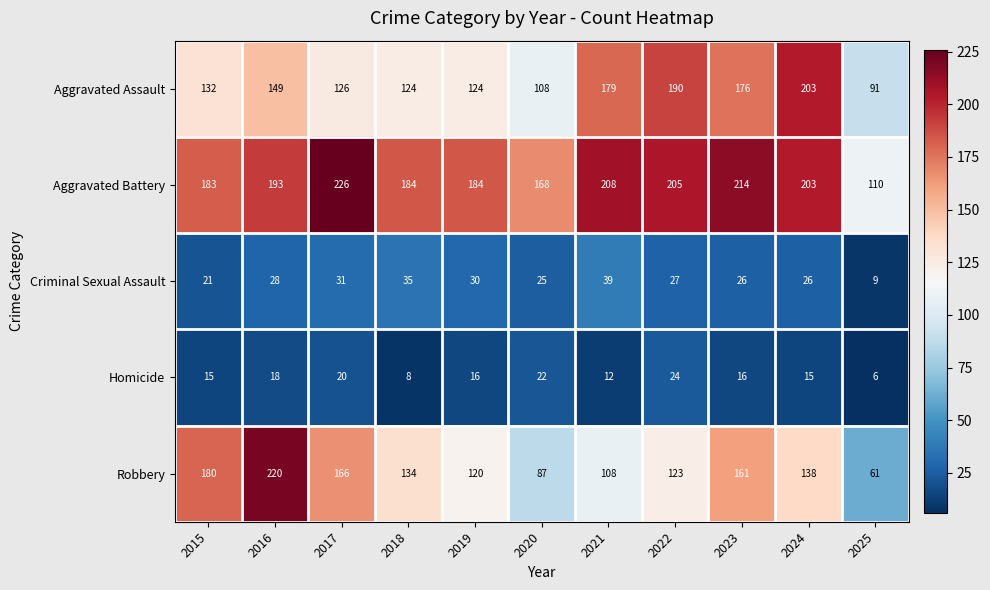

Which series has the widest spread of values?

Robbery